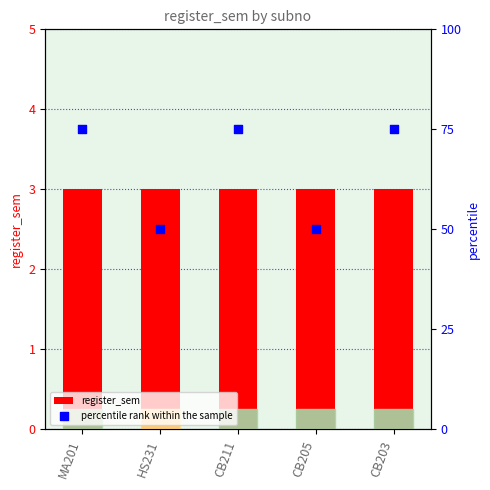

What are all the series names shown in the legend?

register_sem, percentile rank within the sample